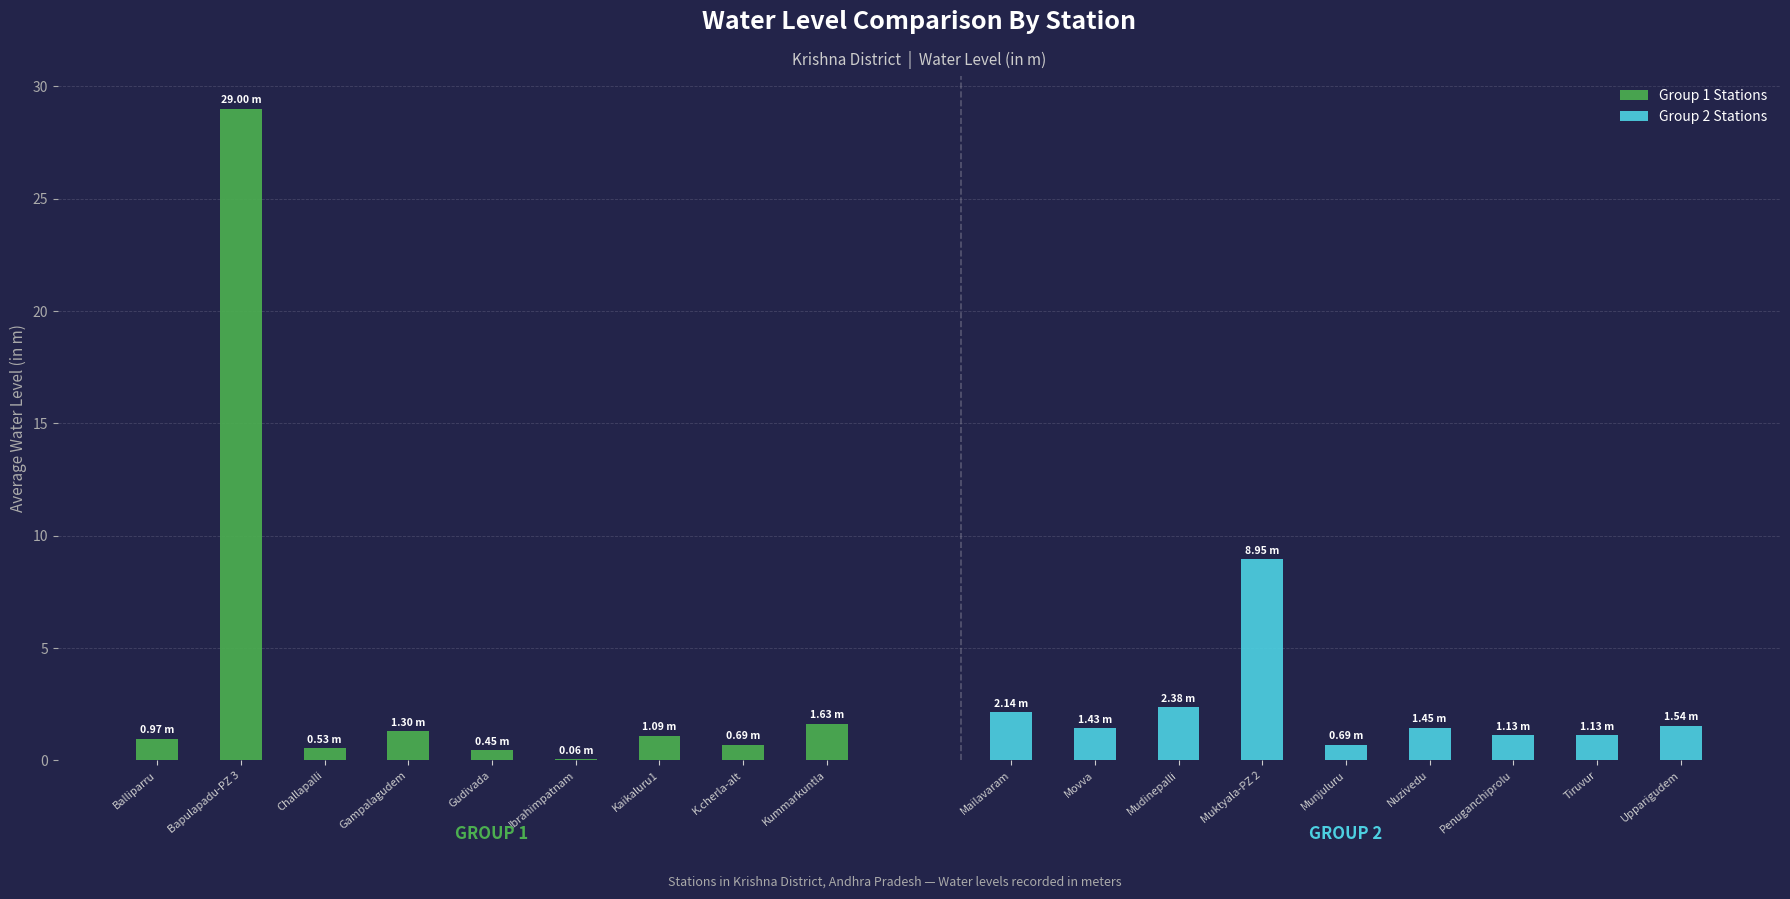

At K.cherla-alt, list the series in order from largest to smallest.

Group 2 Stations, Group 1 Stations